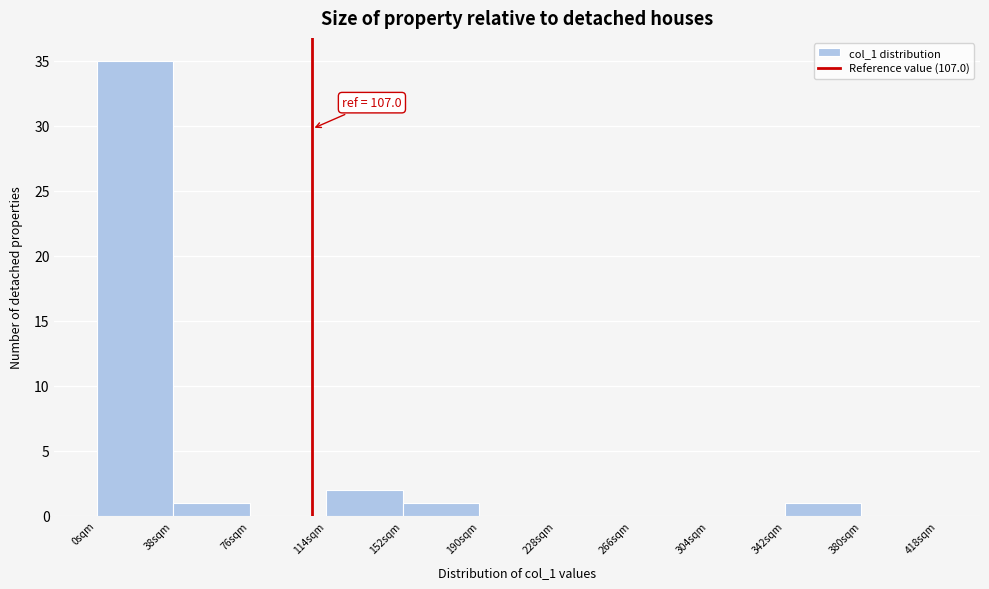

Which range on the x-axis has the tallest bar?

0 to 38